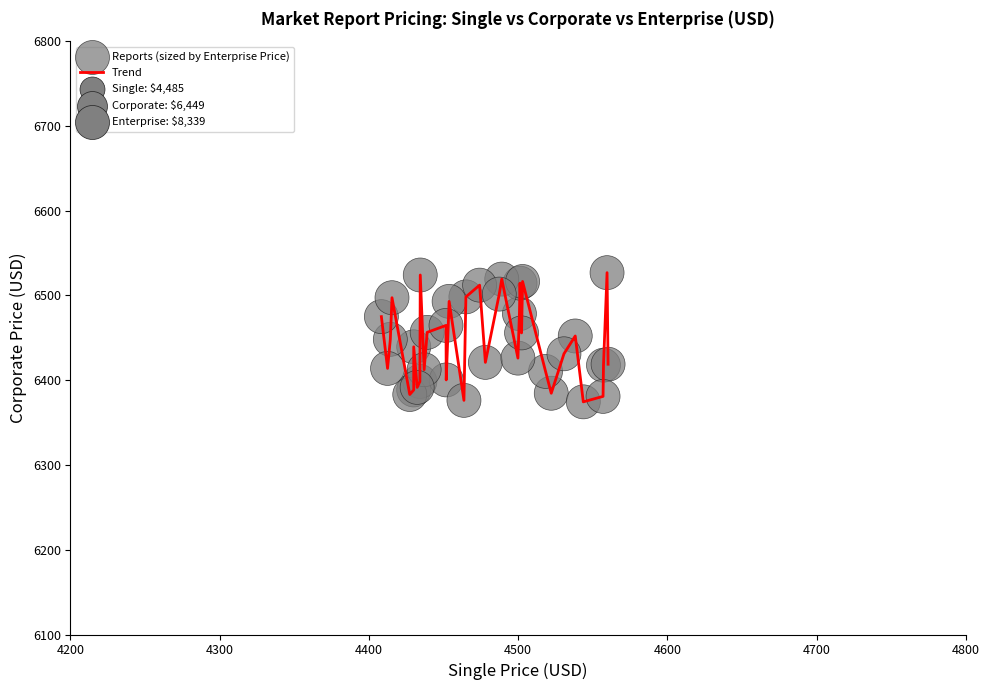

What is the maximum value shown in the chart?

6526.9